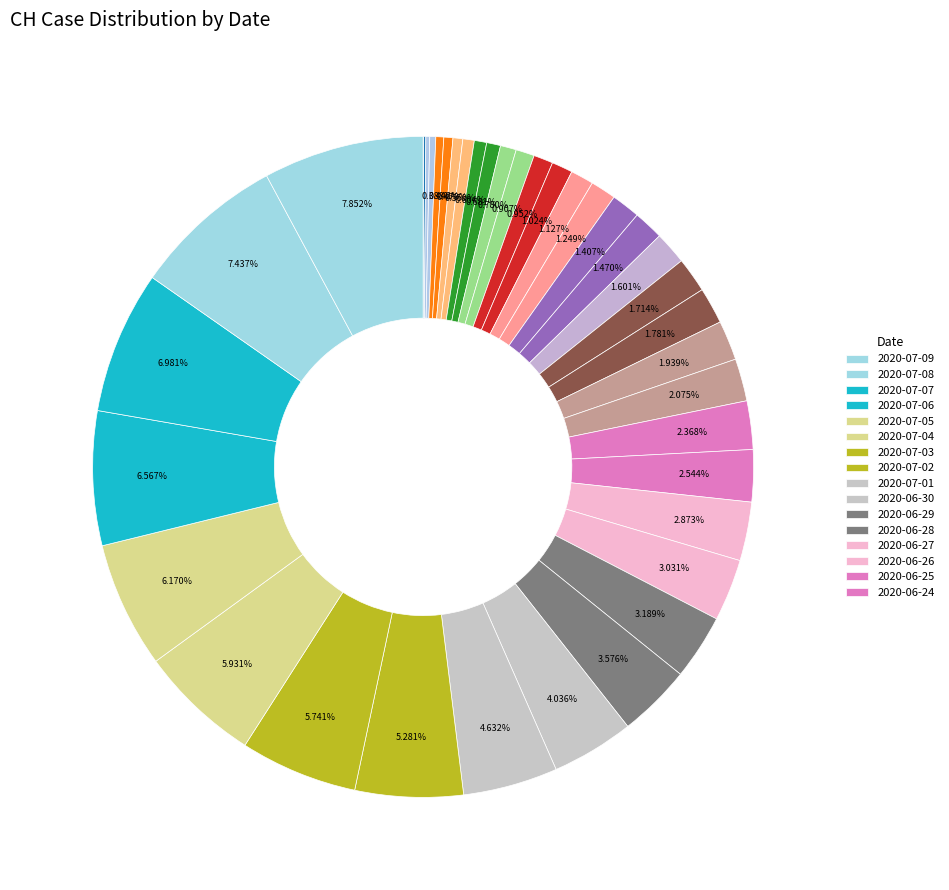

Which category has the smallest portion of the pie?

2020-05-31